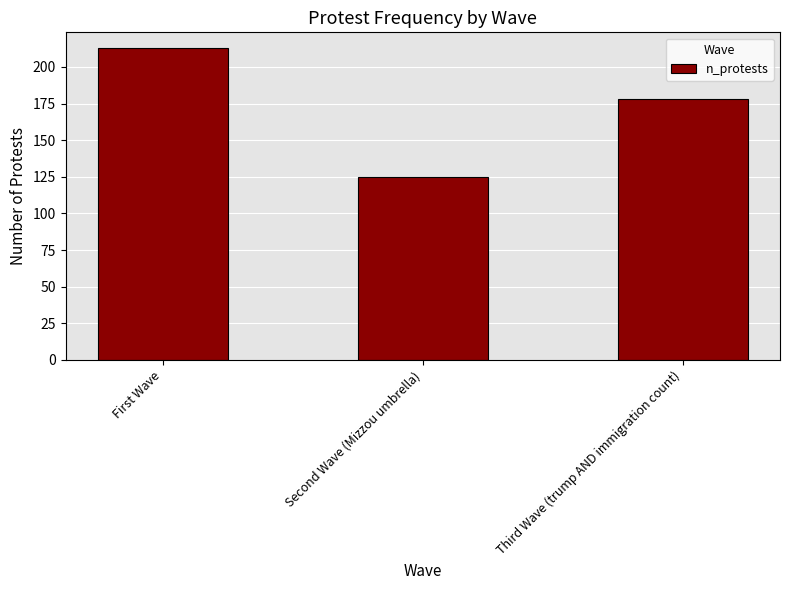

Which label corresponds to the largest value in the chart?

First Wave